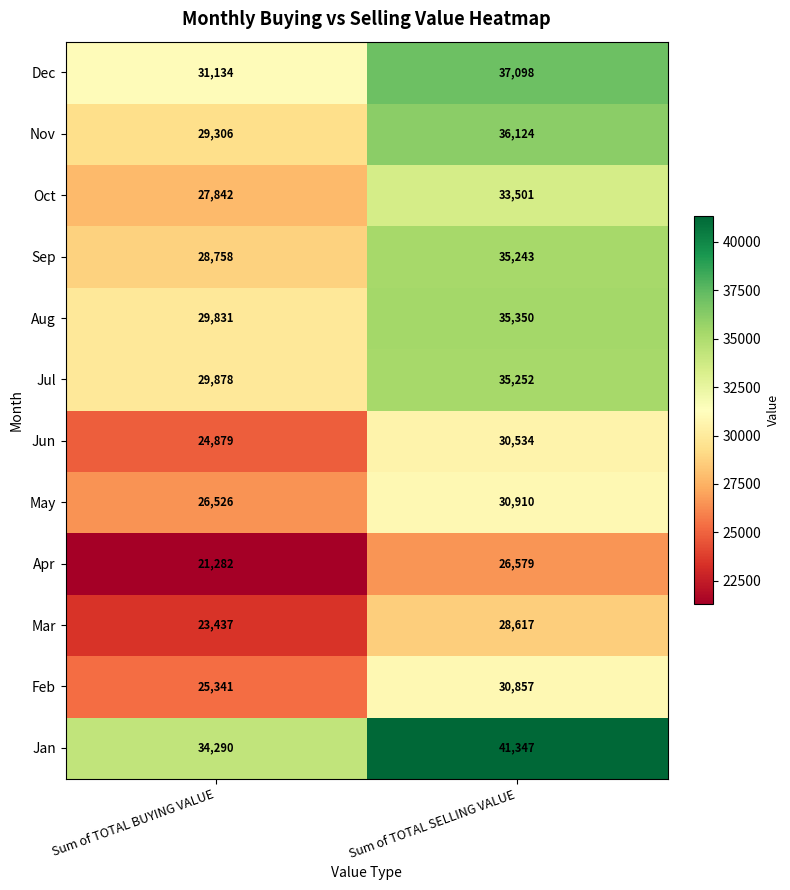

The Nov series shows 29306 at Sum of TOTAL BUYING VALUE. True or false?

True